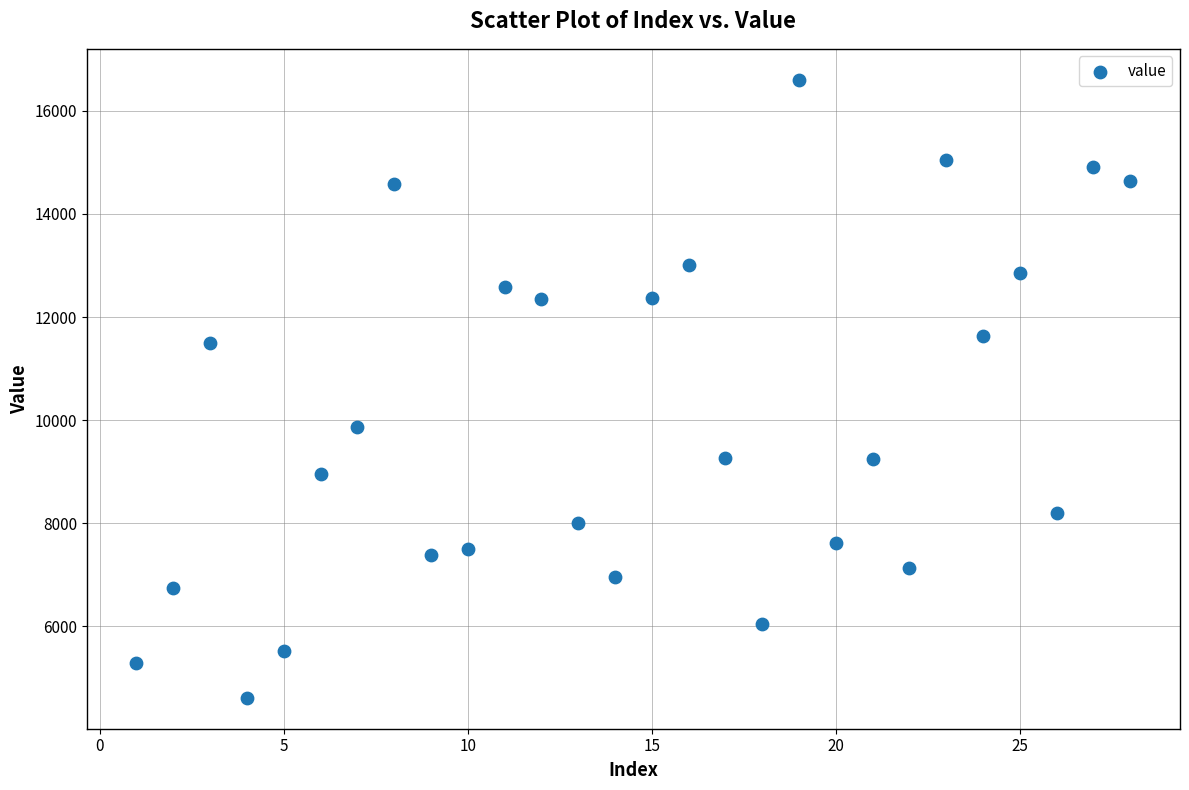

What Y value in the scatter plot is closest to 10608?

9859